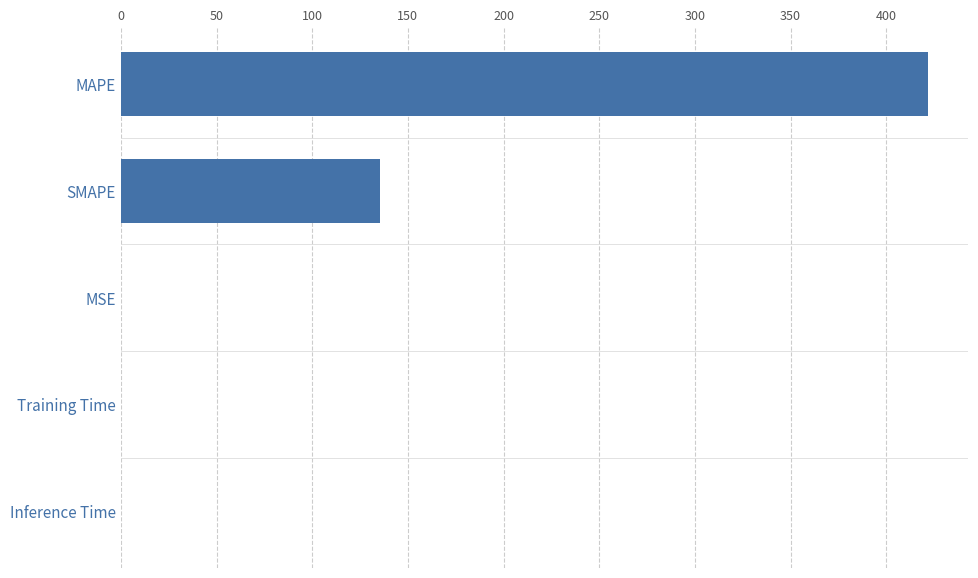

Are the bars horizontal?

Yes